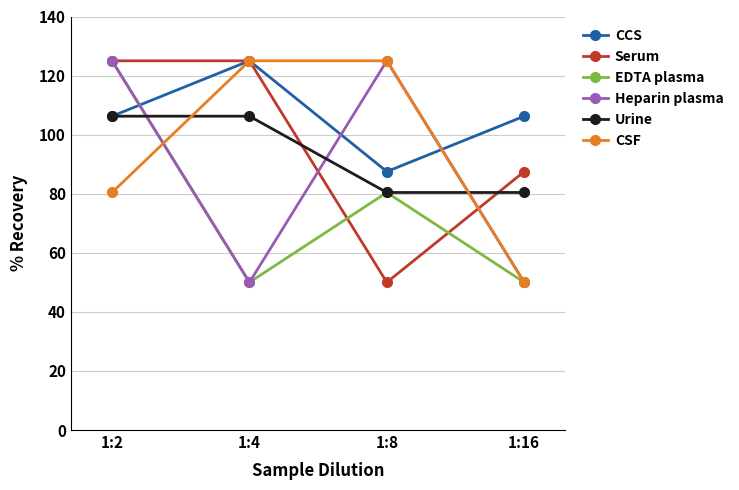

Which series ends up on top after the final intersection of Heparin plasma and Urine?

Urine